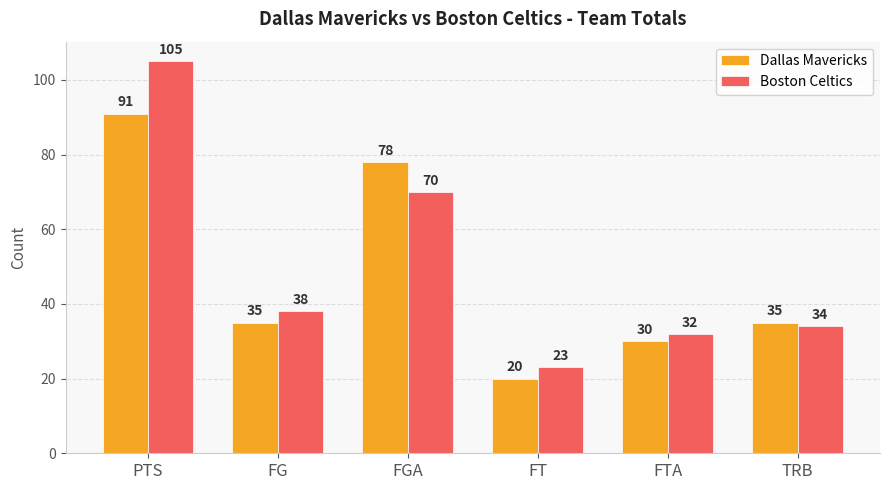

What are all the series names shown in the legend?

Dallas Mavericks, Boston Celtics